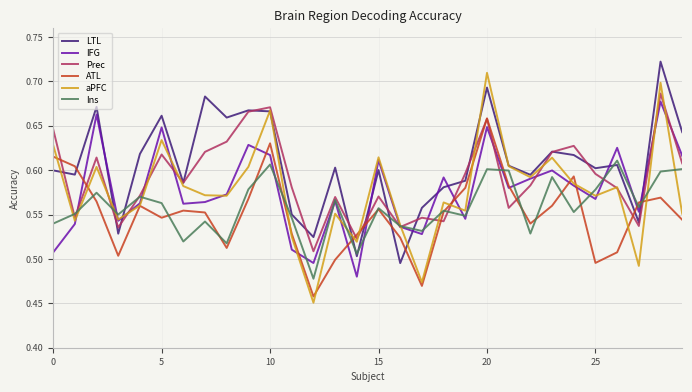

Which series has the largest total across all categories?

LTL